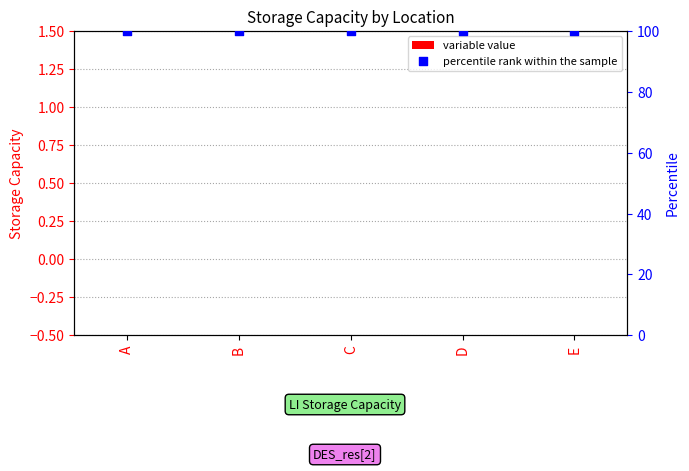

Which series has the largest Y range (max minus min)?

variable value